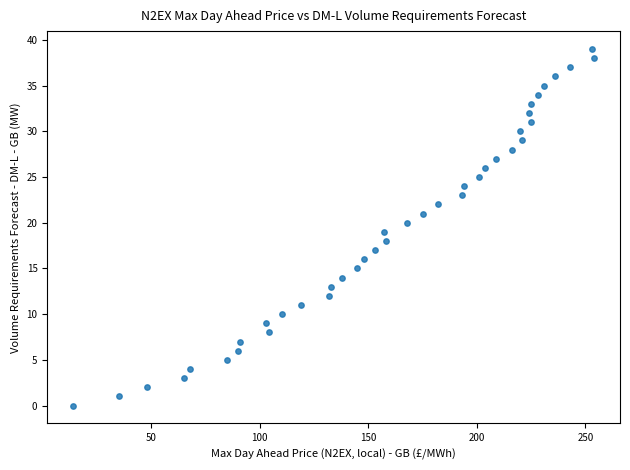

What is the range of Y values (max minus min)?

39